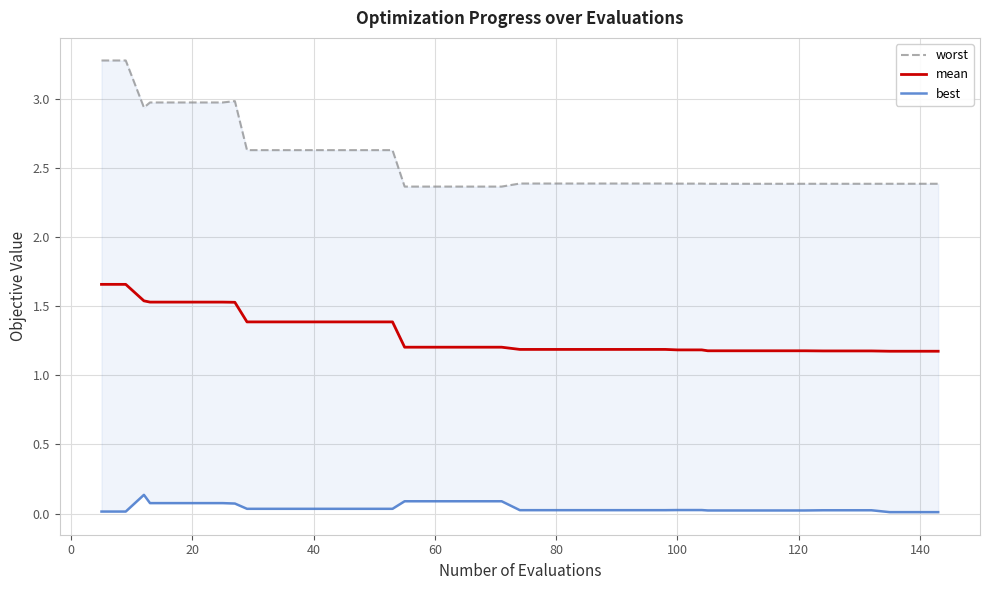

Which series has the largest total across all categories?

worst